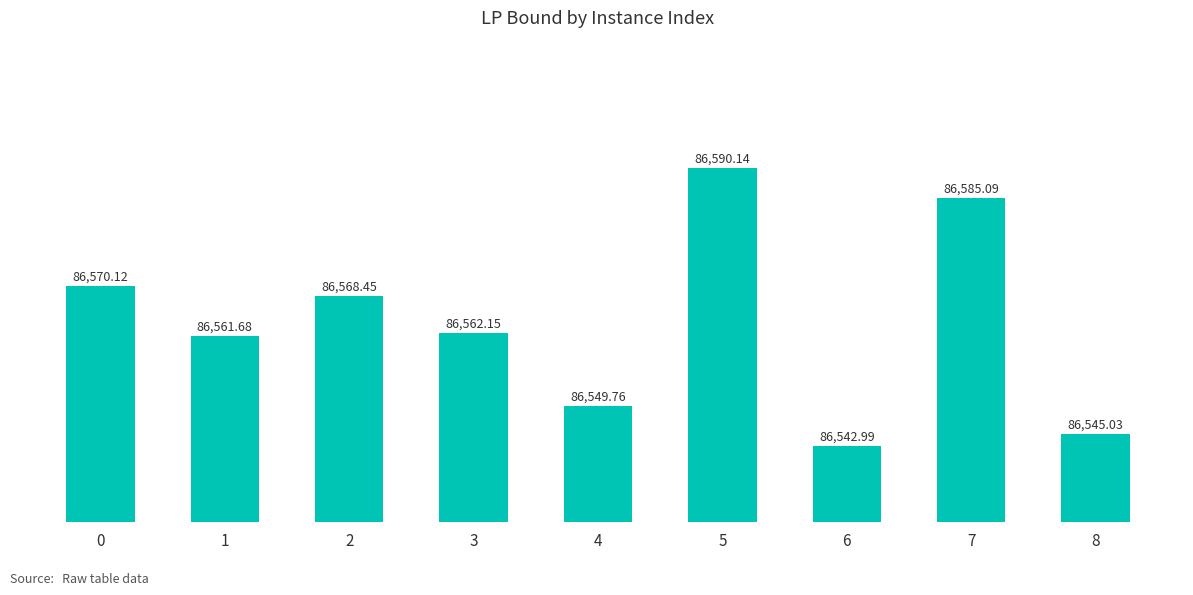

Count the number of categories in the chart.

9